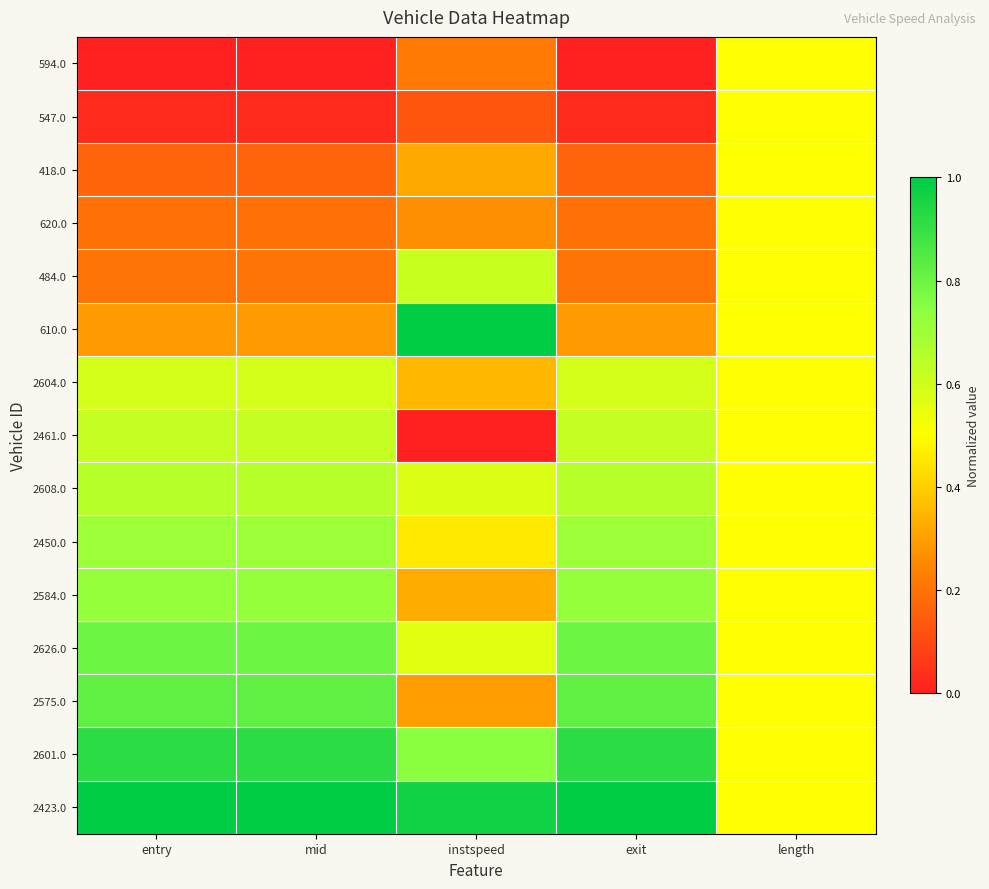

Reading left to right, transcribe all the data shown in this chart.

594.0: entry=0.0	mid=0.0	instspeed=0.2	exit=0.0	length=0.5
547.0: entry=0.0	mid=0.0	instspeed=0.1	exit=0.0	length=0.5
418.0: entry=0.2	mid=0.2	instspeed=0.3	exit=0.2	length=0.5
620.0: entry=0.2	mid=0.2	instspeed=0.3	exit=0.2	length=0.5
484.0: entry=0.2	mid=0.2	instspeed=0.6	exit=0.2	length=0.5
610.0: entry=0.3	mid=0.3	instspeed=1.0	exit=0.3	length=0.5
2604.0: entry=0.6	mid=0.6	instspeed=0.3	exit=0.6	length=0.5
2461.0: entry=0.6	mid=0.6	instspeed=0.0	exit=0.6	length=0.5
2608.0: entry=0.6	mid=0.6	instspeed=0.6	exit=0.6	length=0.5
2450.0: entry=0.7	mid=0.7	instspeed=0.5	exit=0.7	length=0.5
2584.0: entry=0.7	mid=0.7	instspeed=0.3	exit=0.7	length=0.5
2626.0: entry=0.8	mid=0.8	instspeed=0.6	exit=0.8	length=0.5
2575.0: entry=0.8	mid=0.8	instspeed=0.3	exit=0.8	length=0.5
2601.0: entry=0.9	mid=0.9	instspeed=0.7	exit=0.9	length=0.5
2423.0: entry=1.0	mid=1.0	instspeed=1.0	exit=1.0	length=0.5